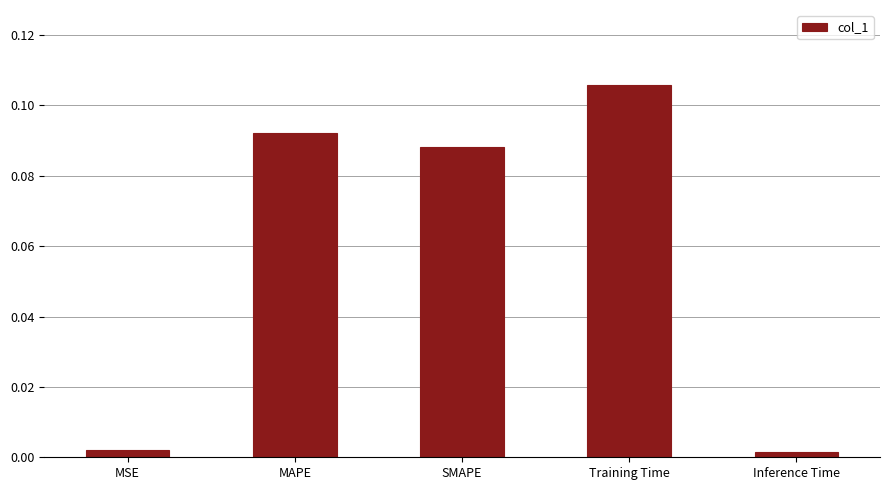

At which category does the chart reach its peak across all series?

Training Time